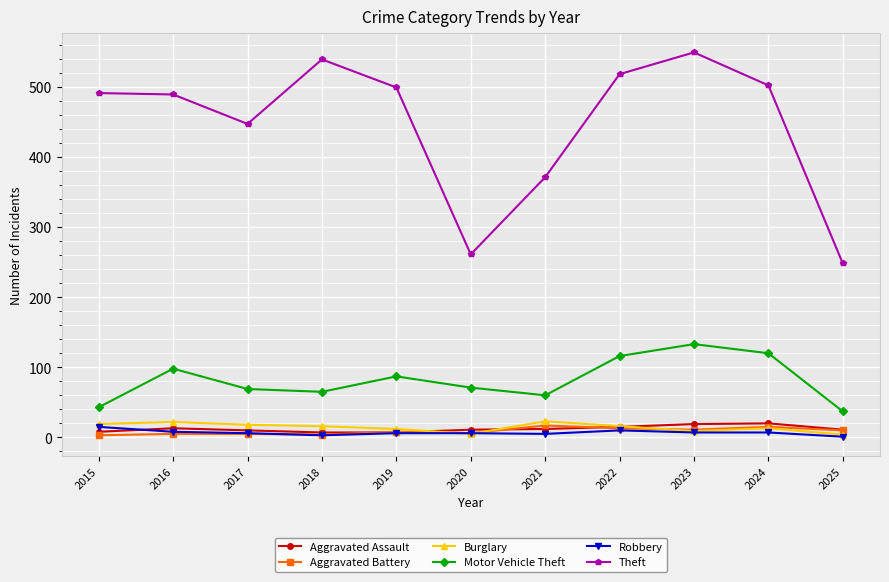

What is the average value of the Motor Vehicle Theft series?

82